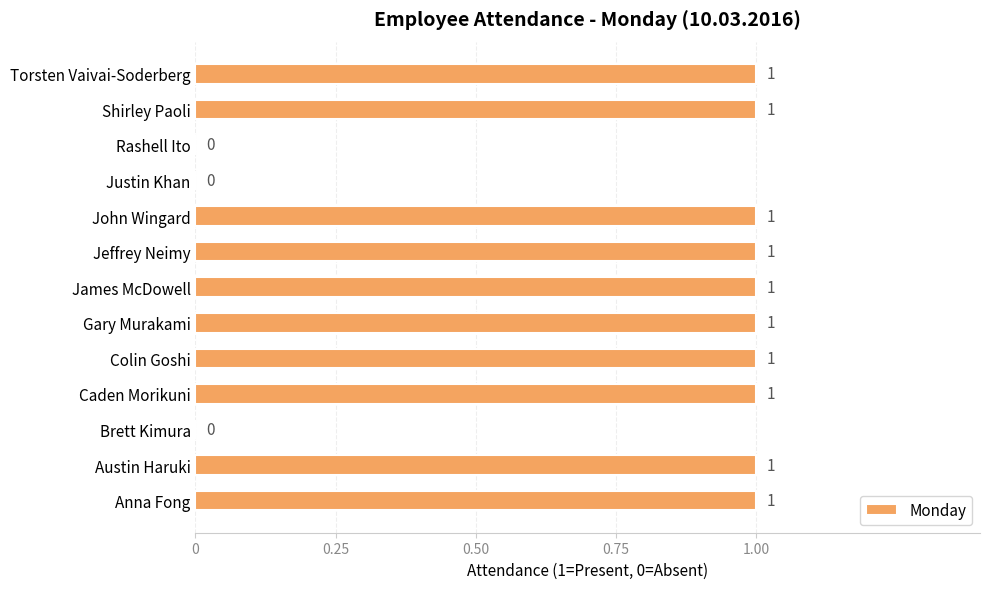

Reading bottom to top, transcribe all the data shown in this chart.

Anna Fong=1	Austin Haruki=1	Brett Kimura=0	Caden Morikuni=1	Colin Goshi=1	Gary Murakami=1	James McDowell=1	Jeffrey Neimy=1	John Wingard=1	Justin Khan=0	Rashell Ito=0	Shirley Paoli=1	Torsten Vaivai-Soderberg=1